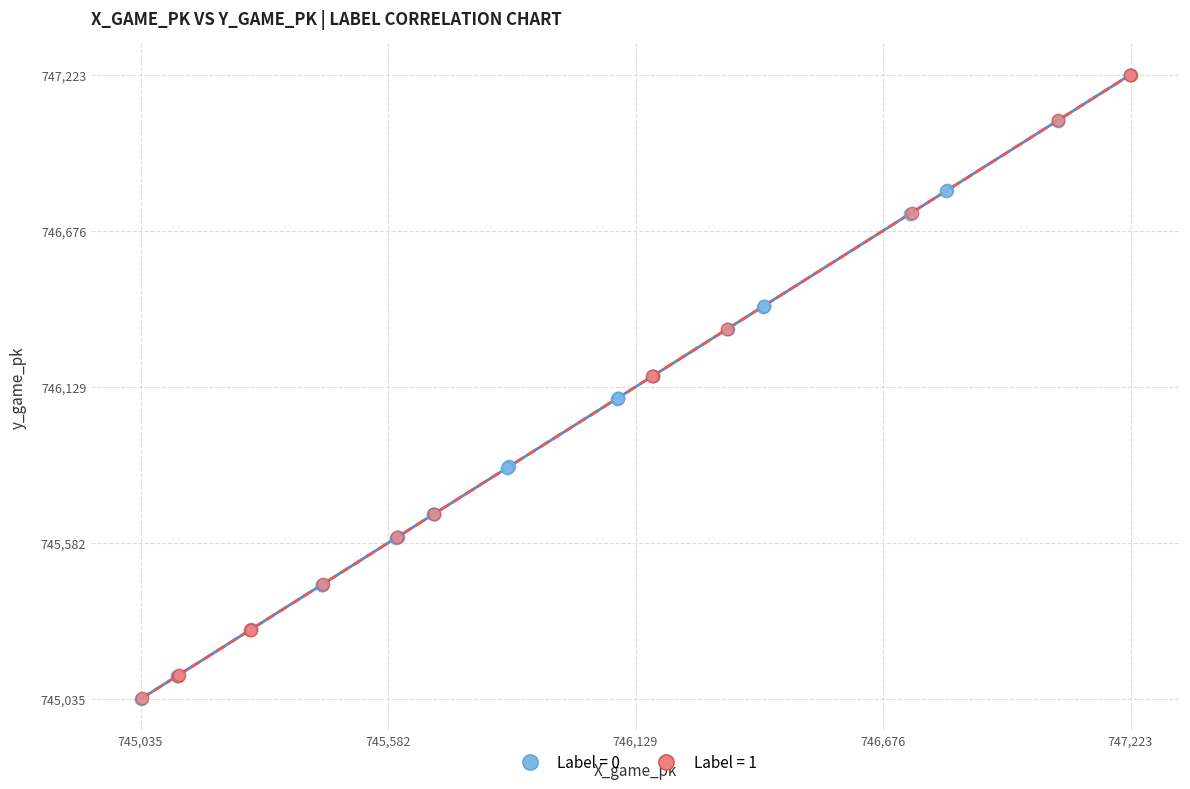

What are all the series names shown in the legend?

Label = 0, Label = 1